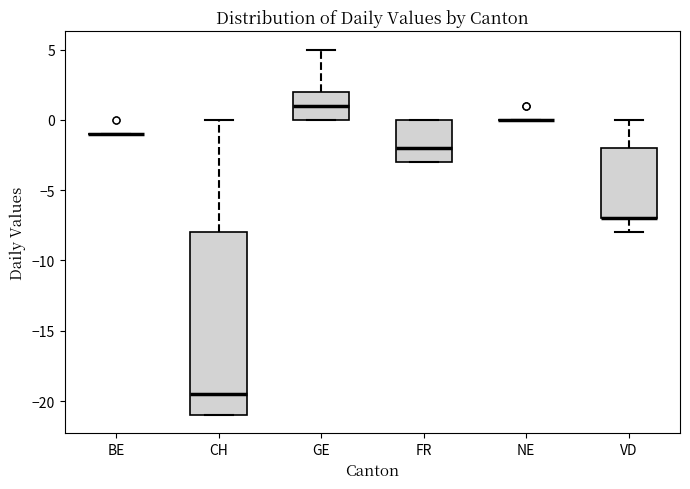

Comparing the boxes themselves (not the whiskers), which one is the tallest?

CH